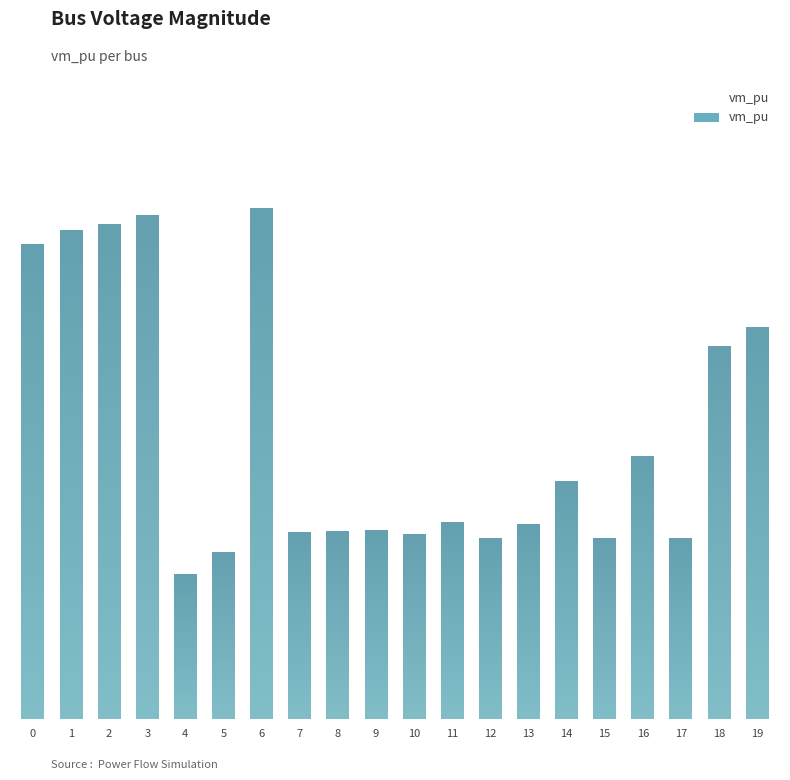

The chart shows a value of 0.3 at 7. True or false?

False